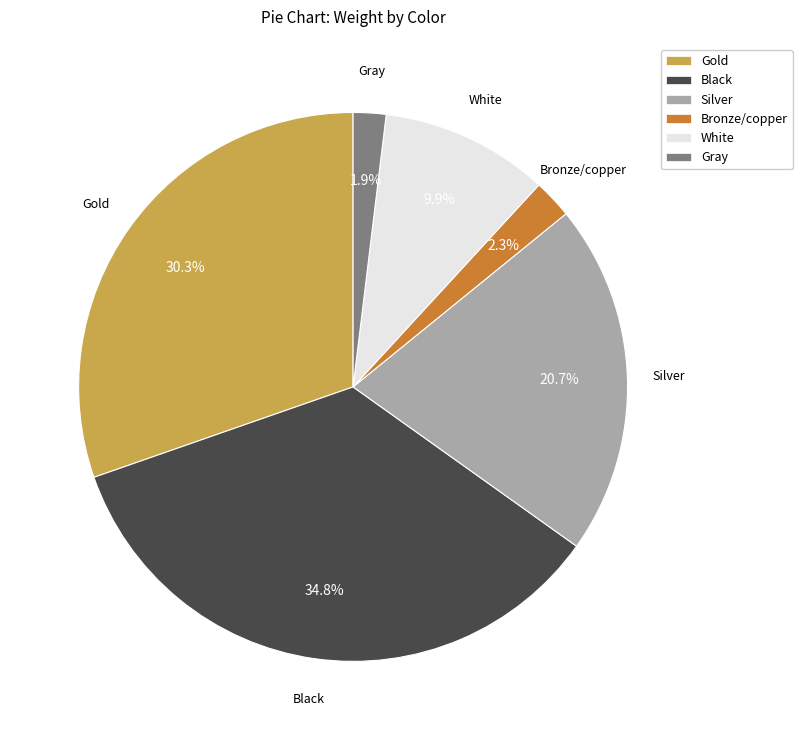

Approximately how many times larger is the value at Gold compared to Bronze/copper?

13.2